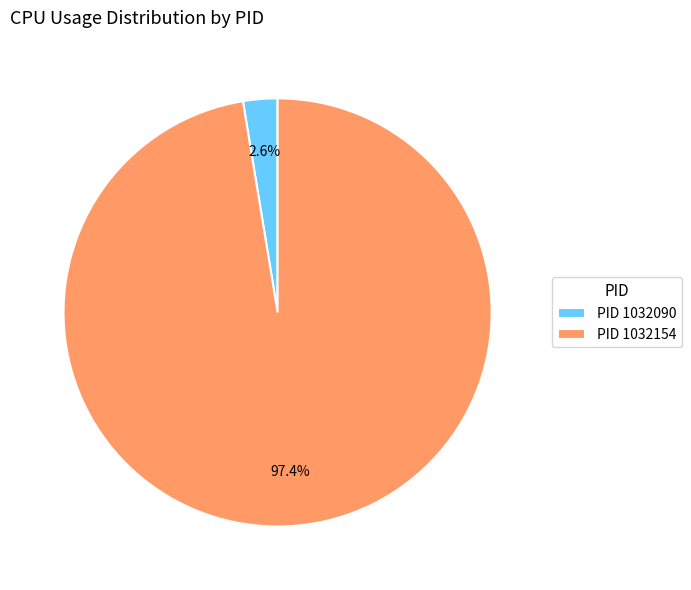

Count the number of slices in the pie.

2